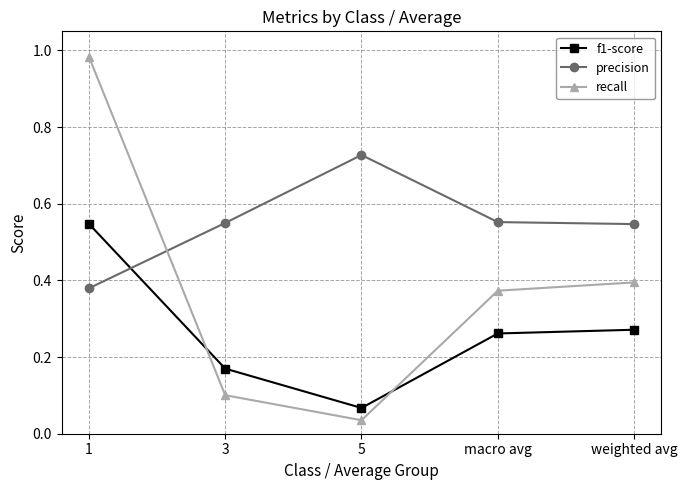

Where is the first local minimum for recall?

5